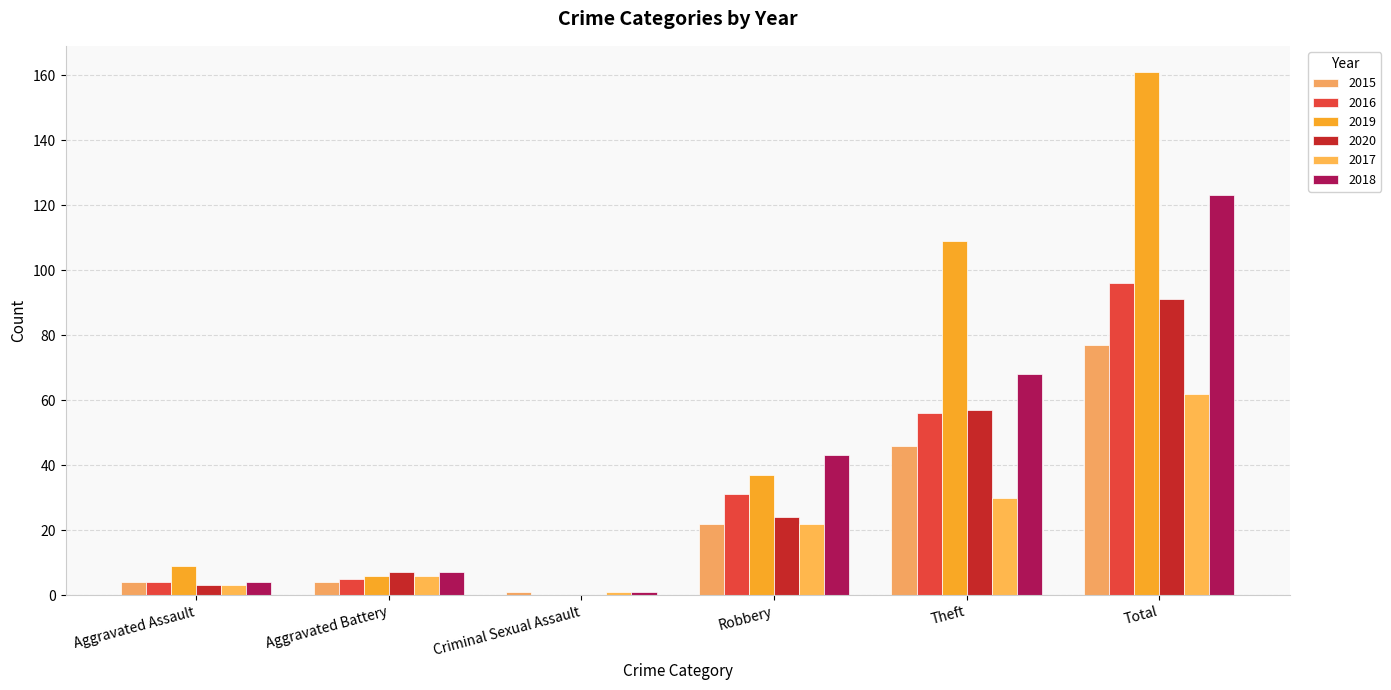

Which series has the widest spread of values?

2019